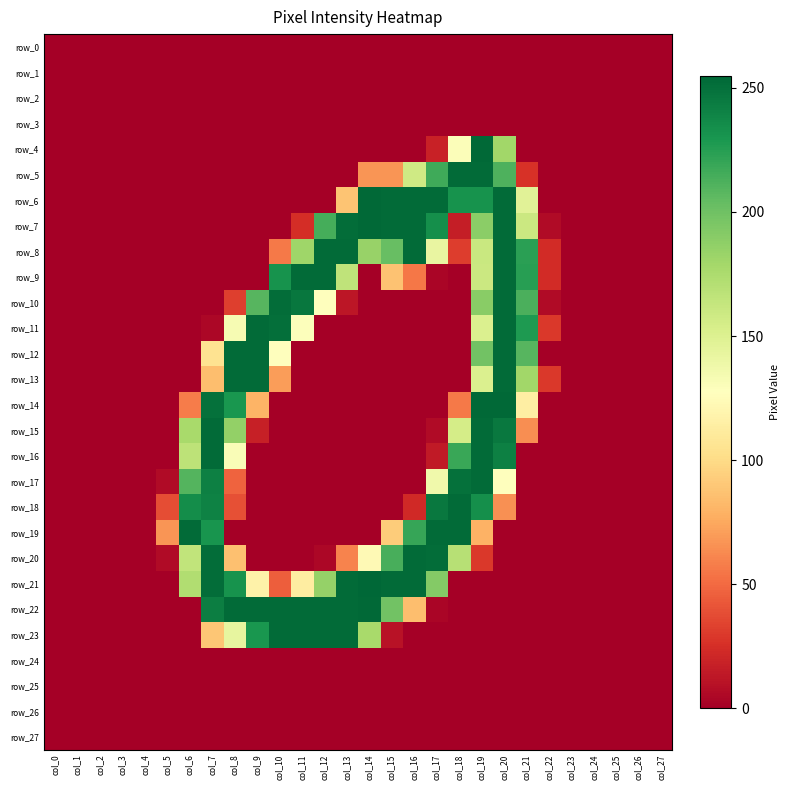

Which series has the largest range (max minus min)?

row_21